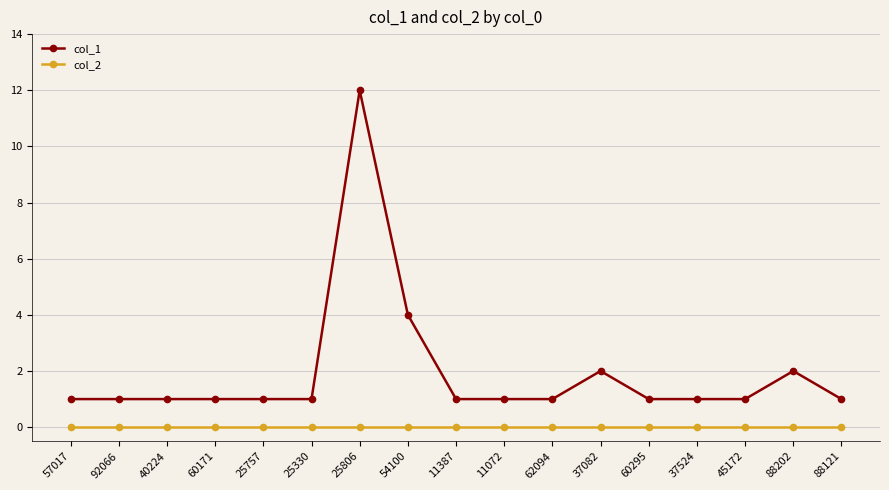

At which category is the sum across all series the highest?

25806